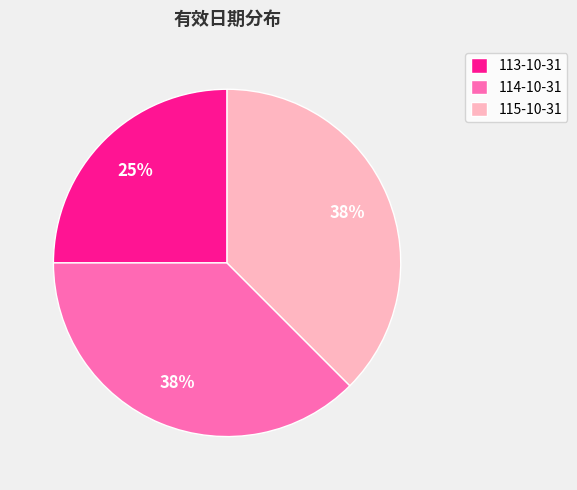

Approximately how many times larger is the value at 113-10-31 compared to 114-10-31?

0.7